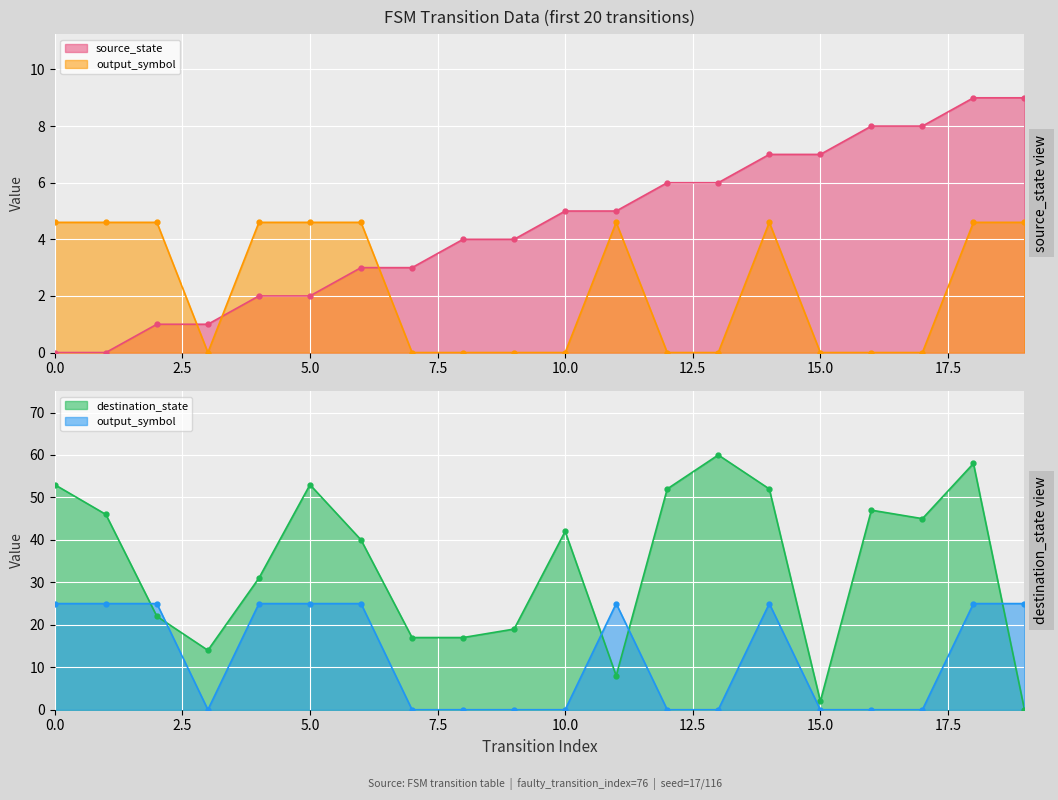

Reading left to right, transcribe all the data shown in this chart.

source_state line: 0	0	1	1	2	2	3	3	4	4	5	5	6	6	7	7	8	8	9	9
output_symbol line: 25	25	25	0	25	25	25	0	0	0	0	25	0	0	25	0	0	0	25	25
destination_state line: 53	46	22	14	31	53	40	17	17	19	42	8	52	60	52	2	47	45	58	0